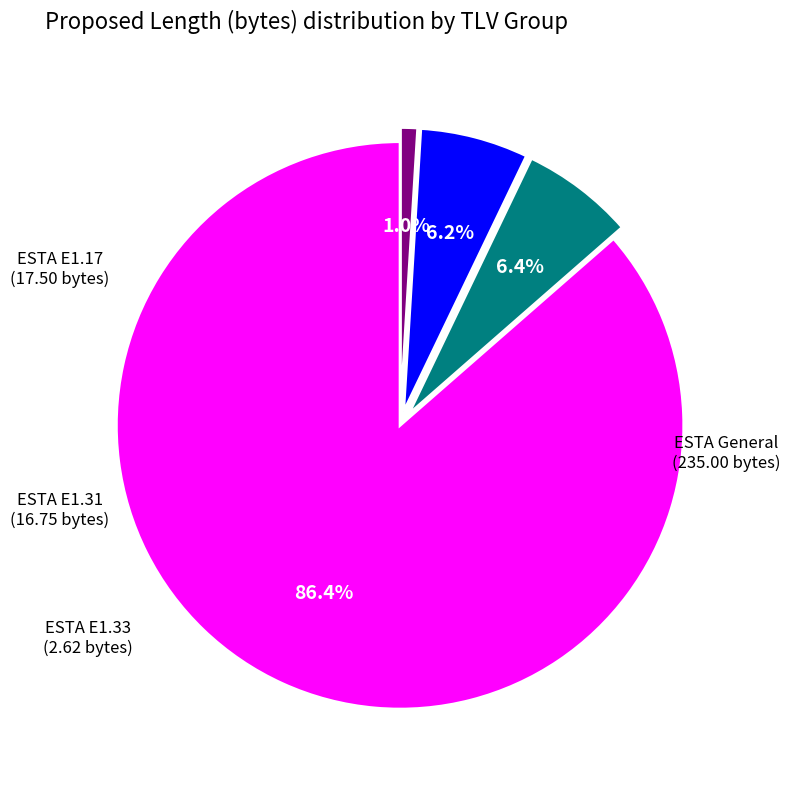

Is there any slice that represents more than half of the pie?

Yes